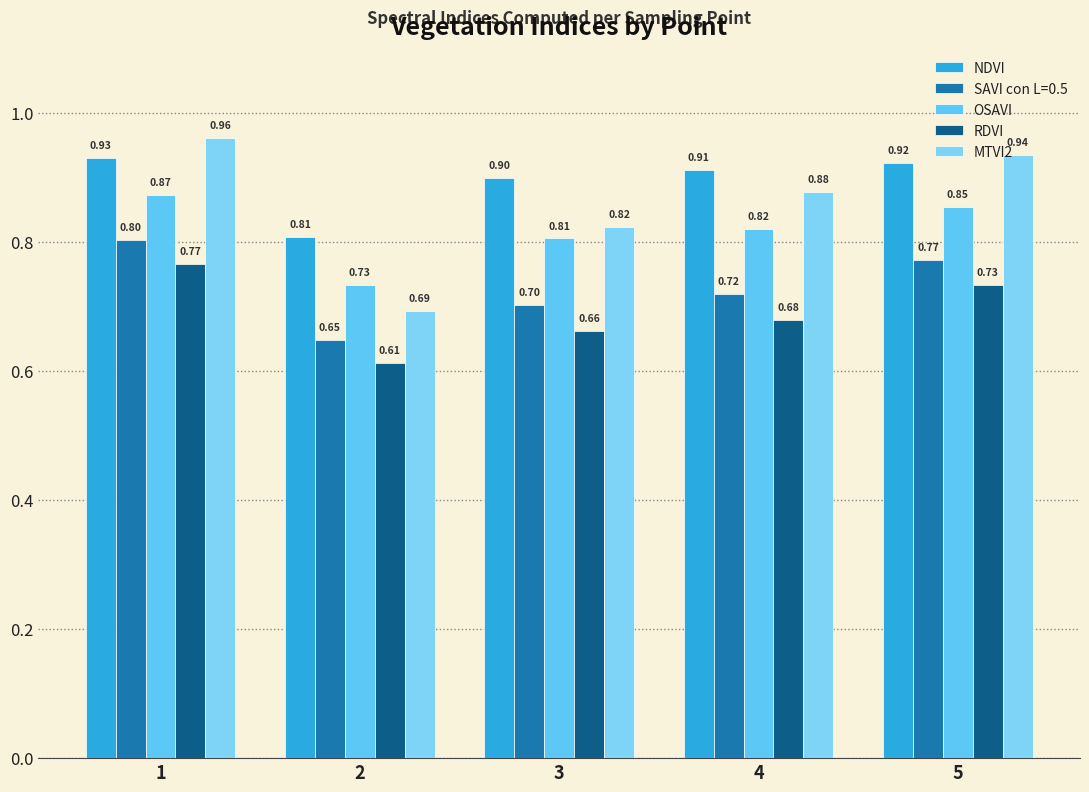

How many distinct data groups are displayed?

5